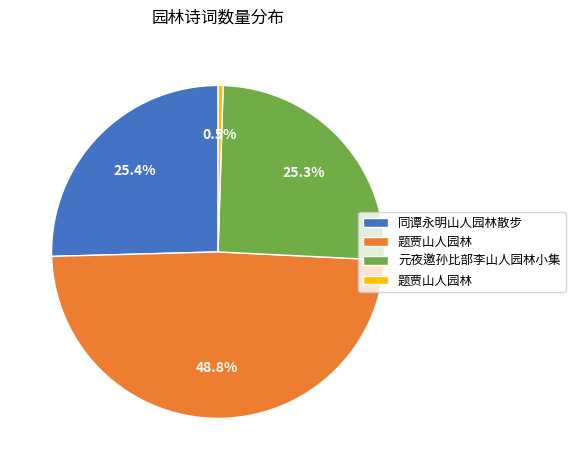

Does any single category account for the majority?

No